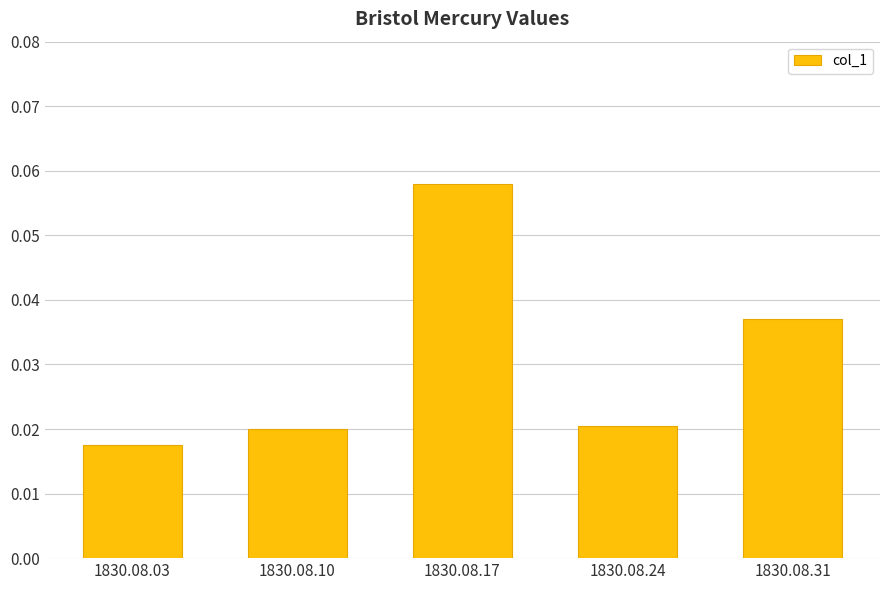

Count the values in the range 0 to 1.

5